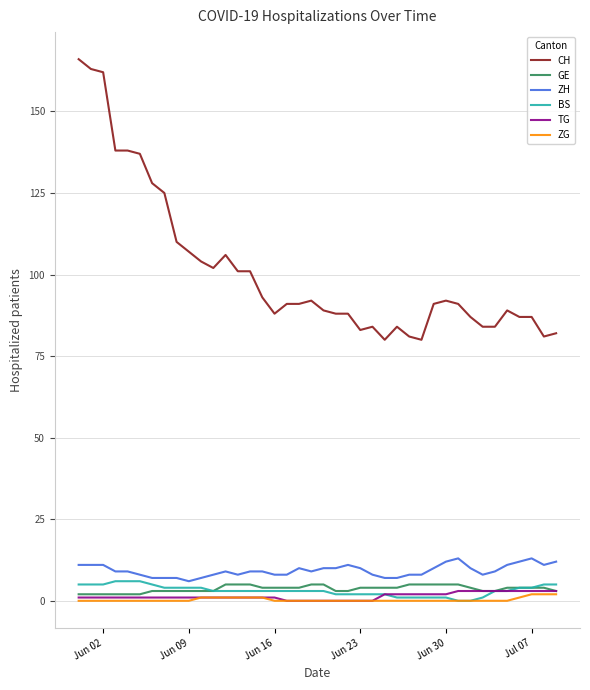

True or false: CH and BS intersect in this chart.

False